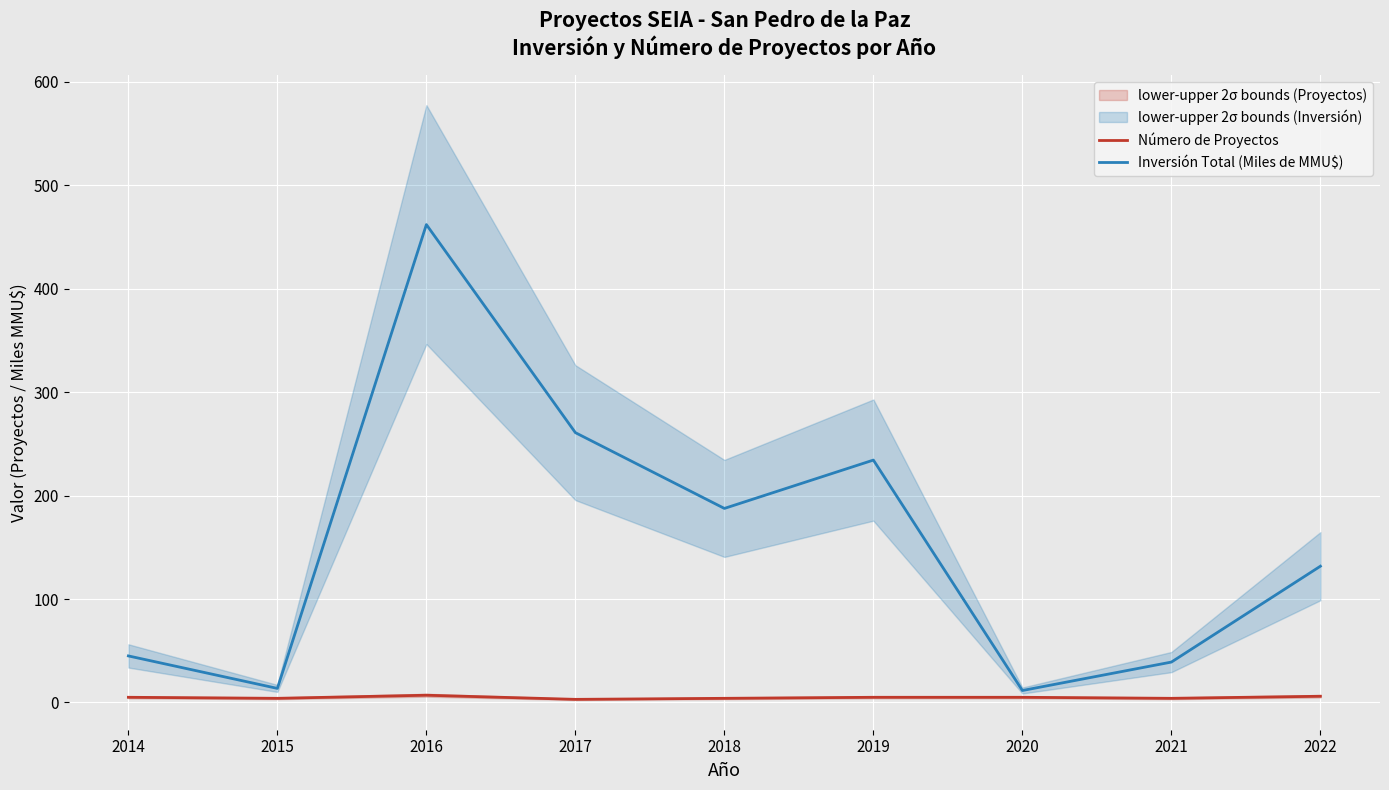

Is it true that Inversión Total (Miles de MMU$) equals 234.4 at 2019?

True